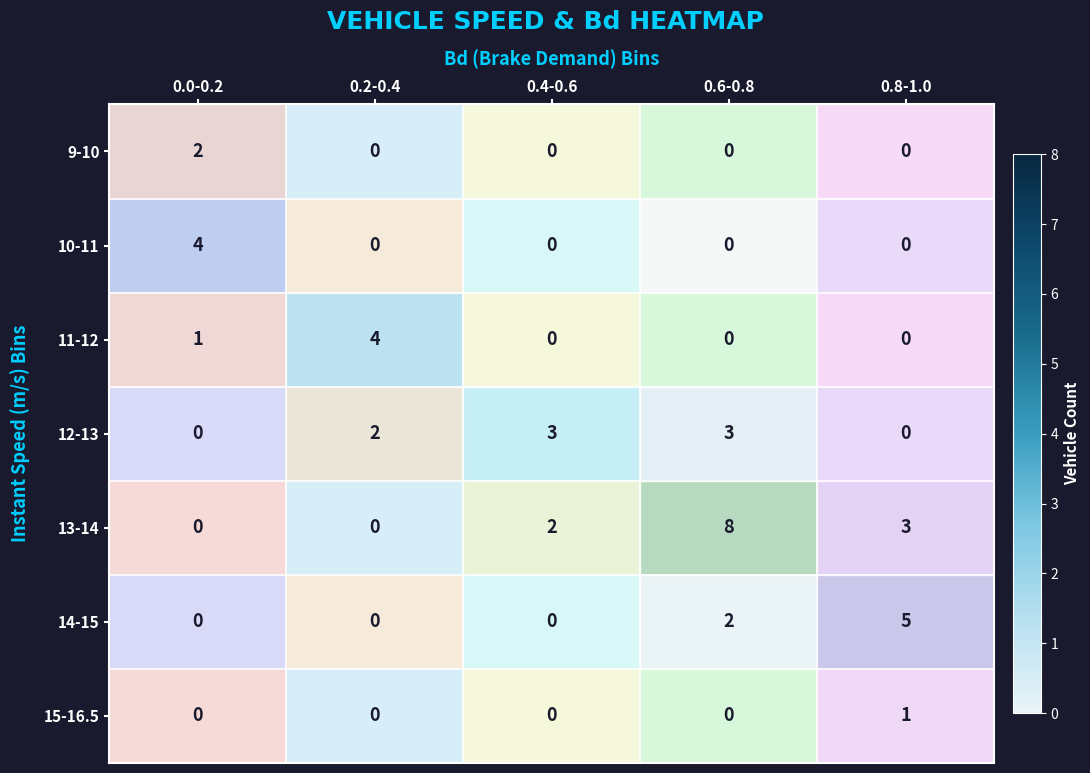

Which series has the largest total across all categories?

13-14